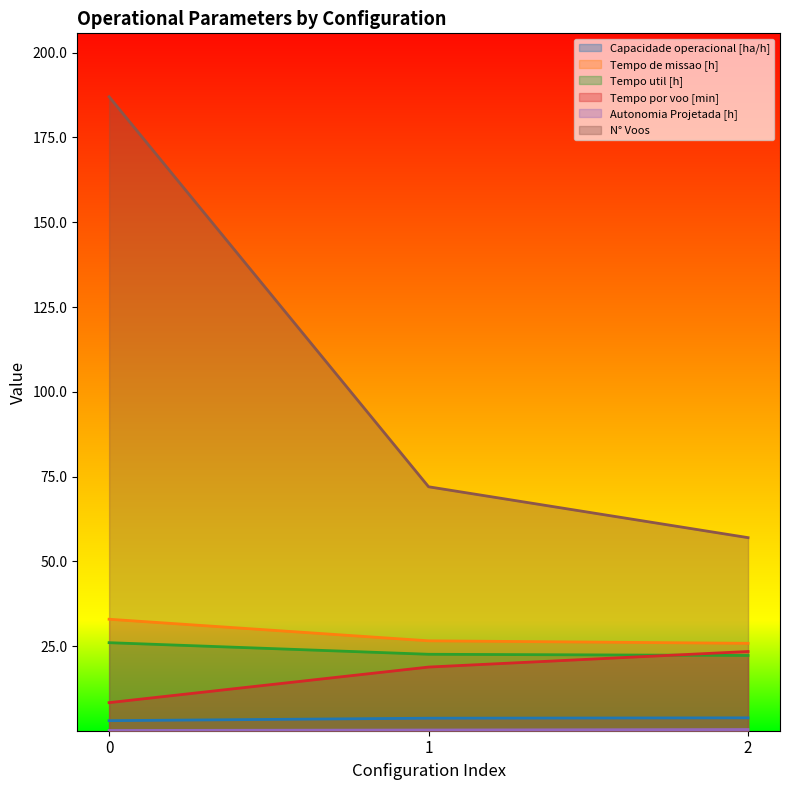

What is the lowest value of the Tempo de missao [h] series?

25.8